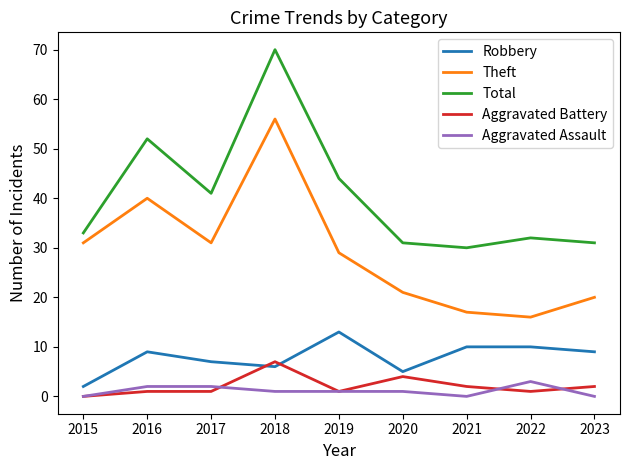

What is the sum of all Total values?

364